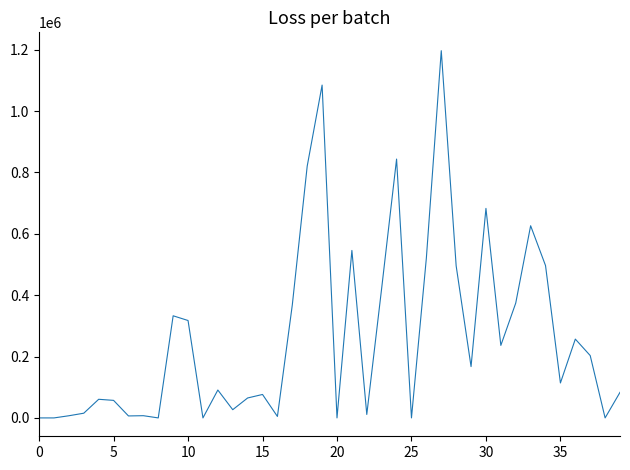

What is the maximum value shown in the chart?

1196920